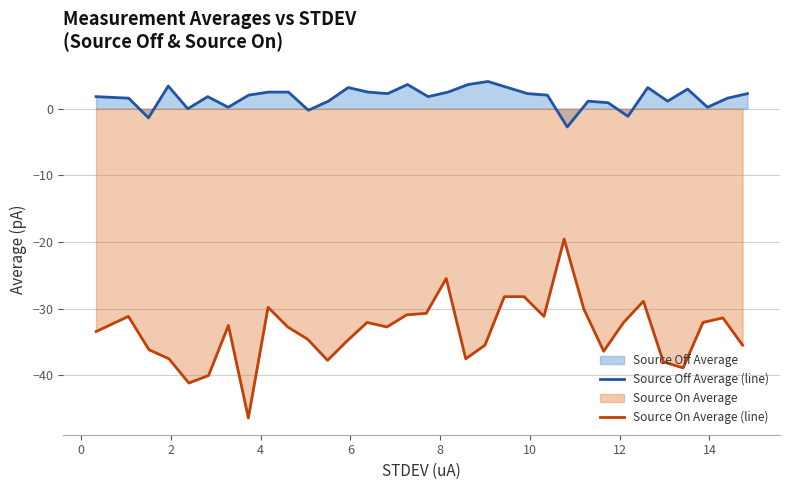

What is the difference between the second highest and second lowest values in the Source On Average (line) series?

15.7